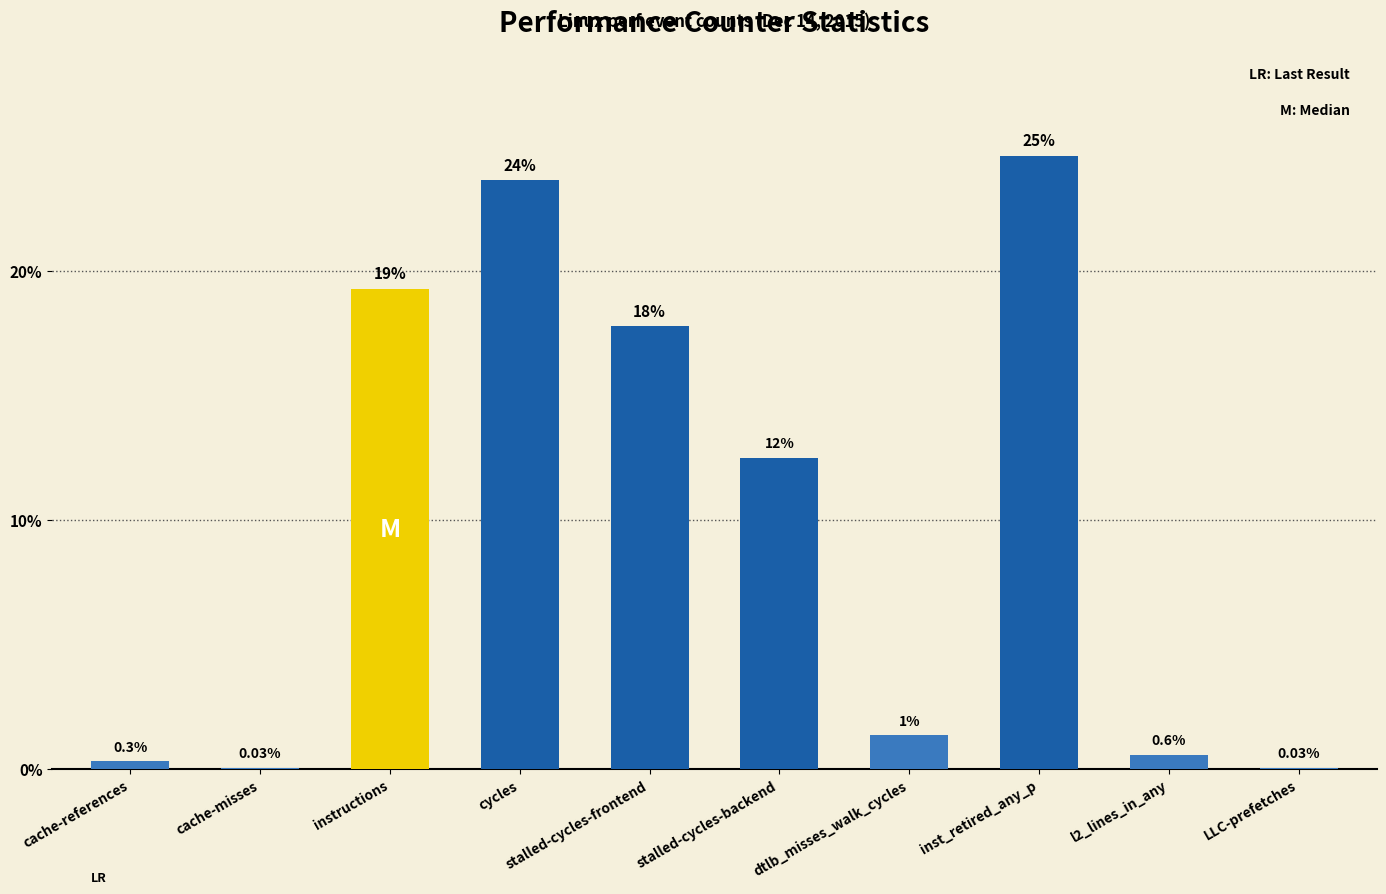

What is the greatest value displayed?

24.6